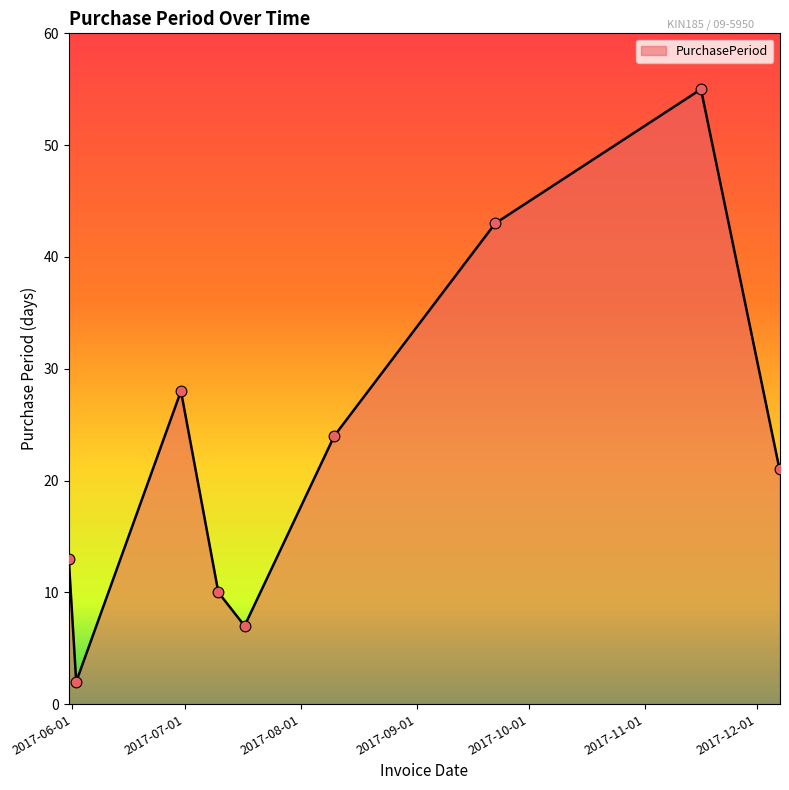

What is the greatest value displayed?

55